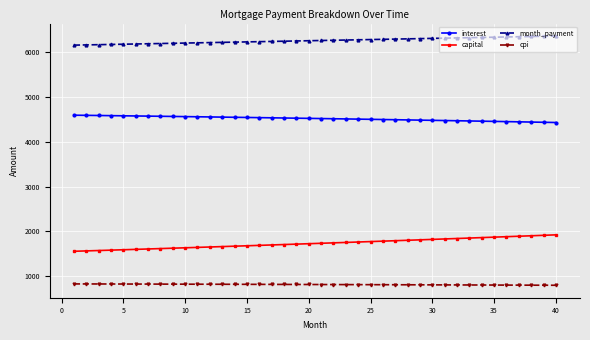

Is this an area chart (filled region under the line)?

No